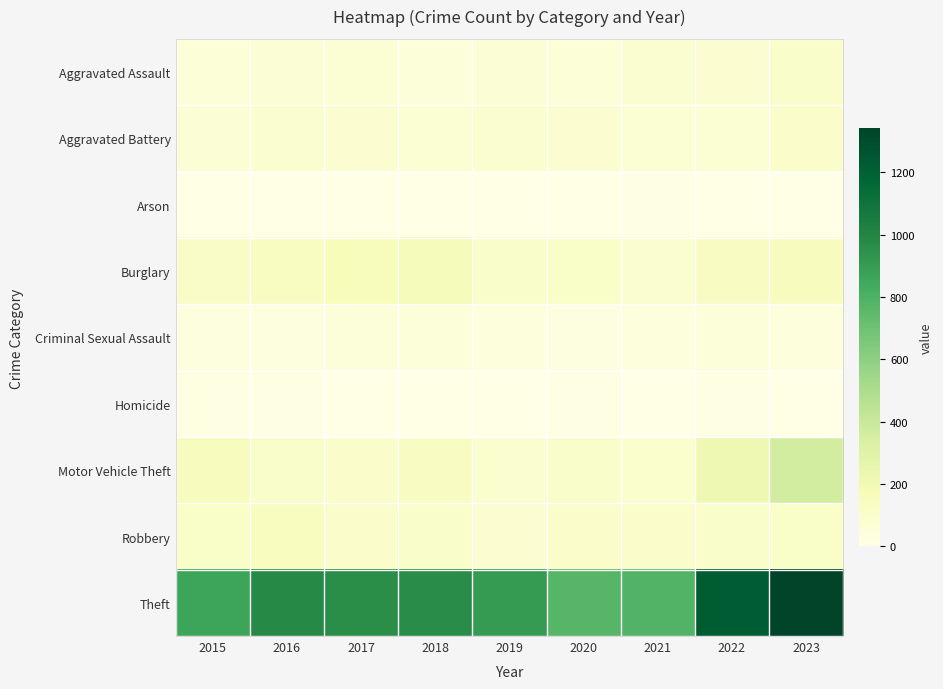

Which has a higher value, 2017 or 2021?

2021